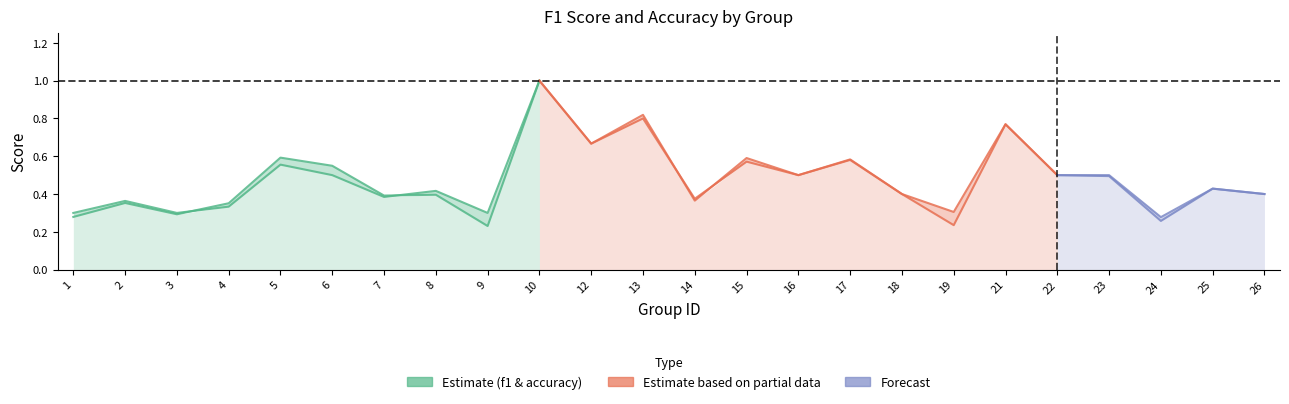

What is the difference between the maximum and minimum values in the f1 series?

0.8